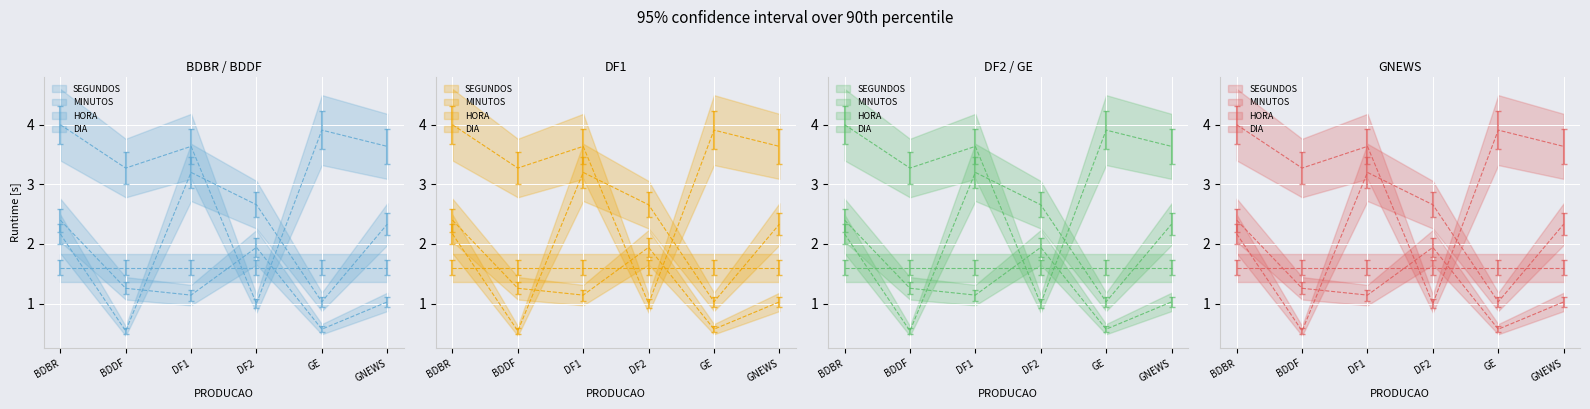

True or false: DIA (line) has more than 1 points higher than both neighbors.

False